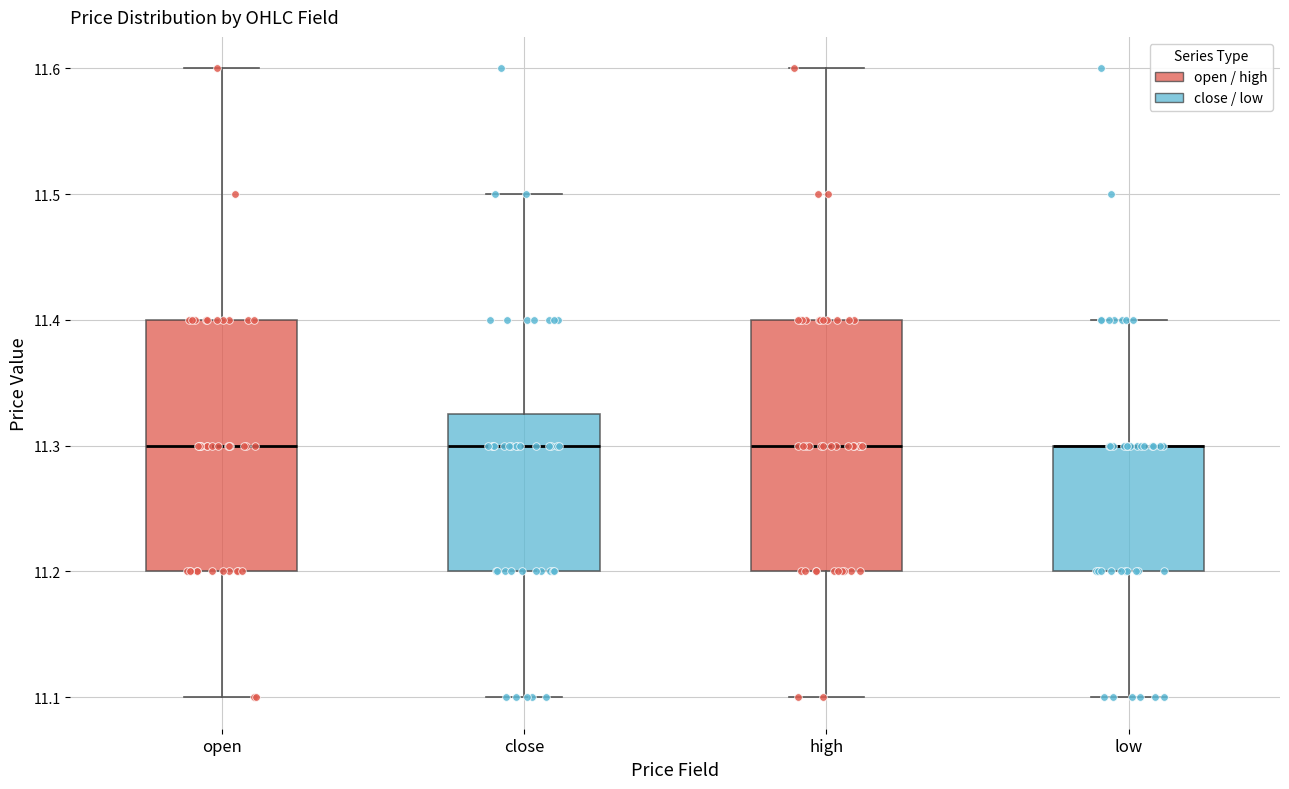

Reading left to right, transcribe this box plot: for each box, give where its median line is, the range the box spans, and where its two whiskers end, as read against the y-axis. The values are not printed on the chart, so give them approximately, as read against the axis.

open: median 11.30, box 11.20 to 11.40, whiskers 11.10 to 11.60
close: median 11.30, box 11.20 to 11.33, whiskers 11.10 to 11.50
high: median 11.30, box 11.20 to 11.40, whiskers 11.10 to 11.60
low: median 11.30 (drawn on the box's upper edge), box 11.20 to 11.30, whiskers 11.10 to 11.40